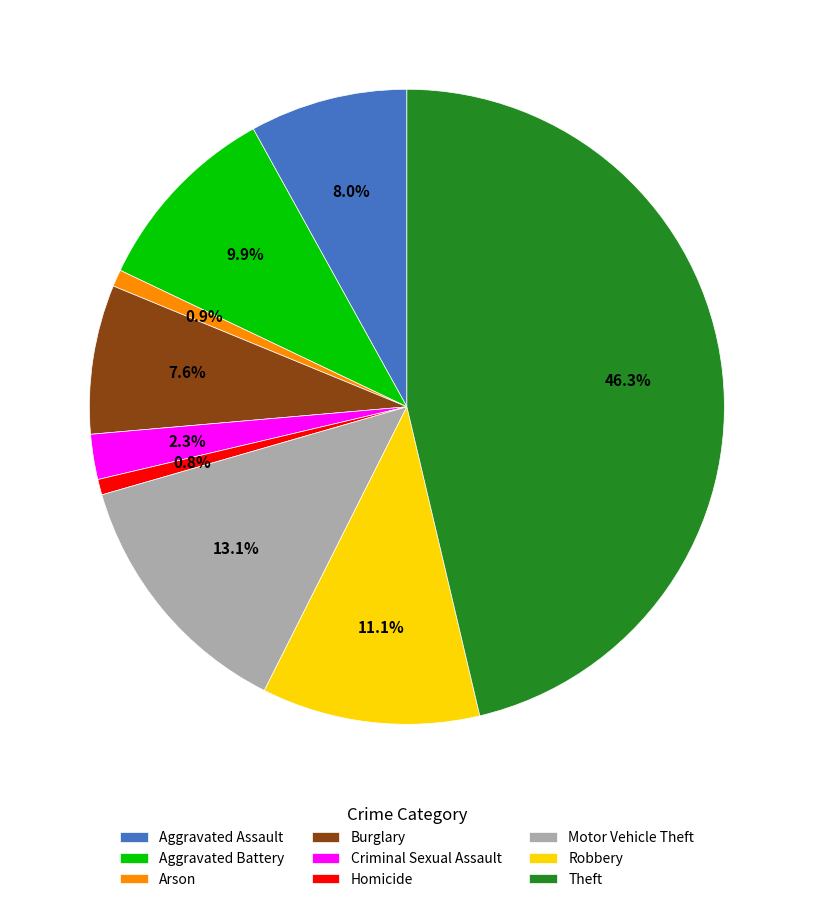

What is the largest slice in the pie chart?

Theft